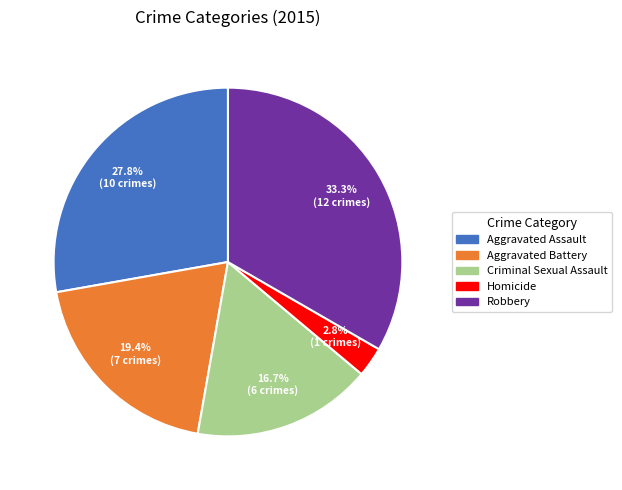

Do Homicide and Criminal Sexual Assault together represent more than half of the pie?

No